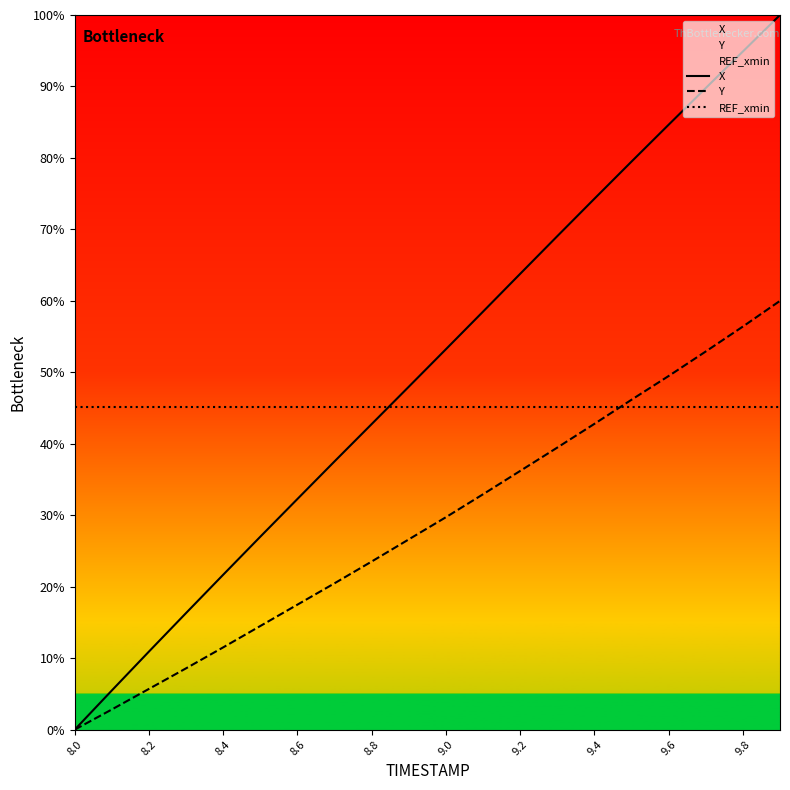

True or false: X and Y intersect in this chart.

False